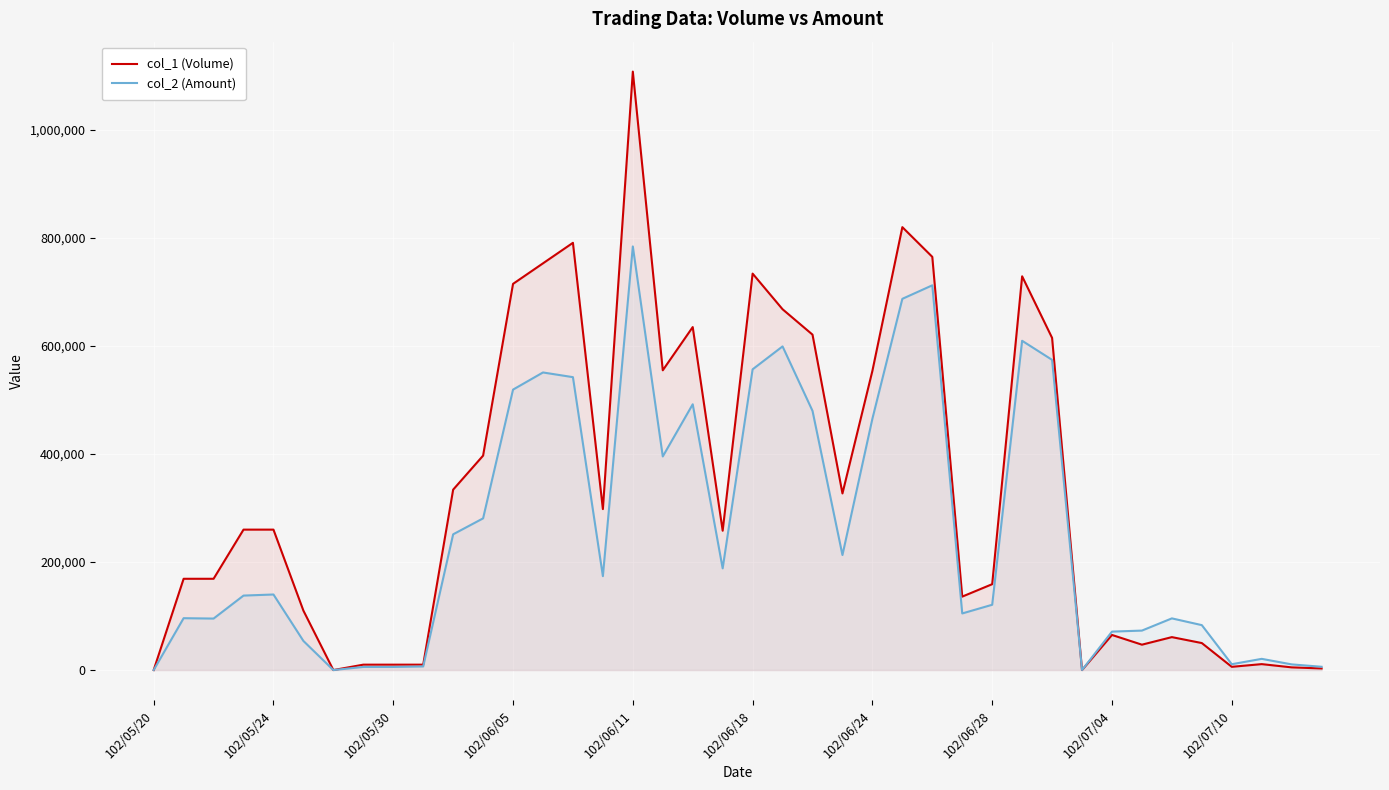

True or false: col_2 (Amount) and col_1 (Volume) intersect in this chart.

False